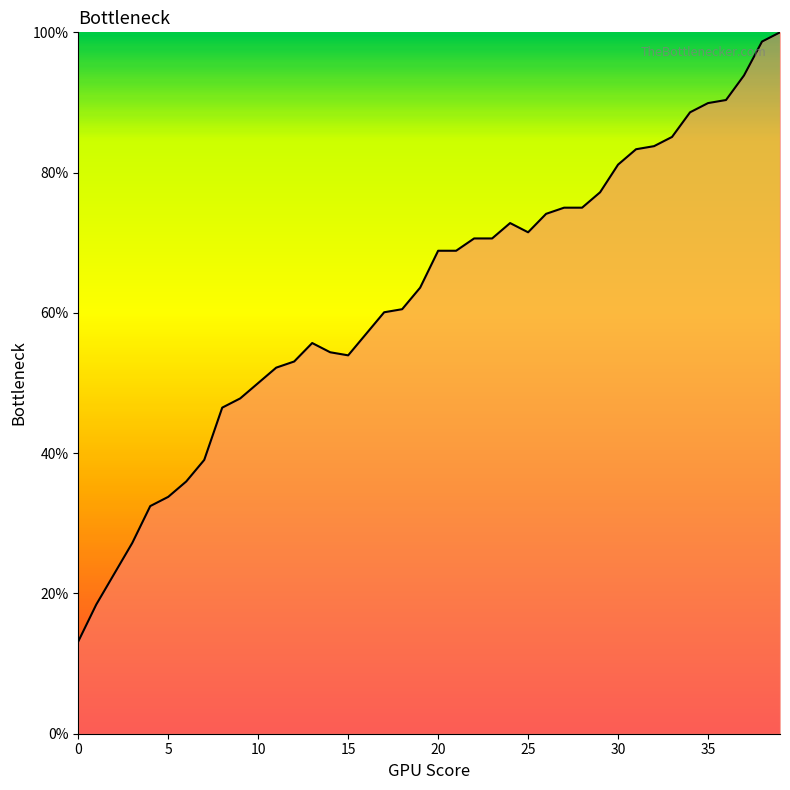

What is the smallest value displayed?

13.2